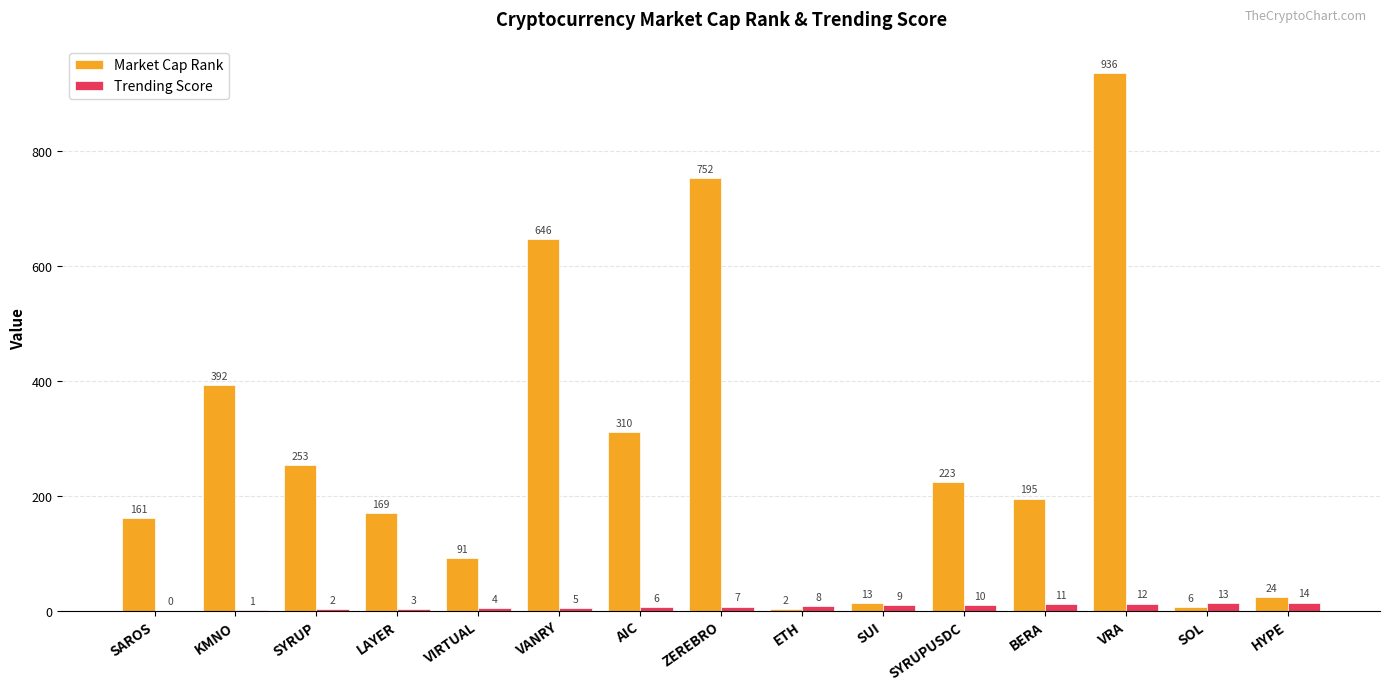

Read the Market Cap Rank value at VANRY, to the nearest 50.

650